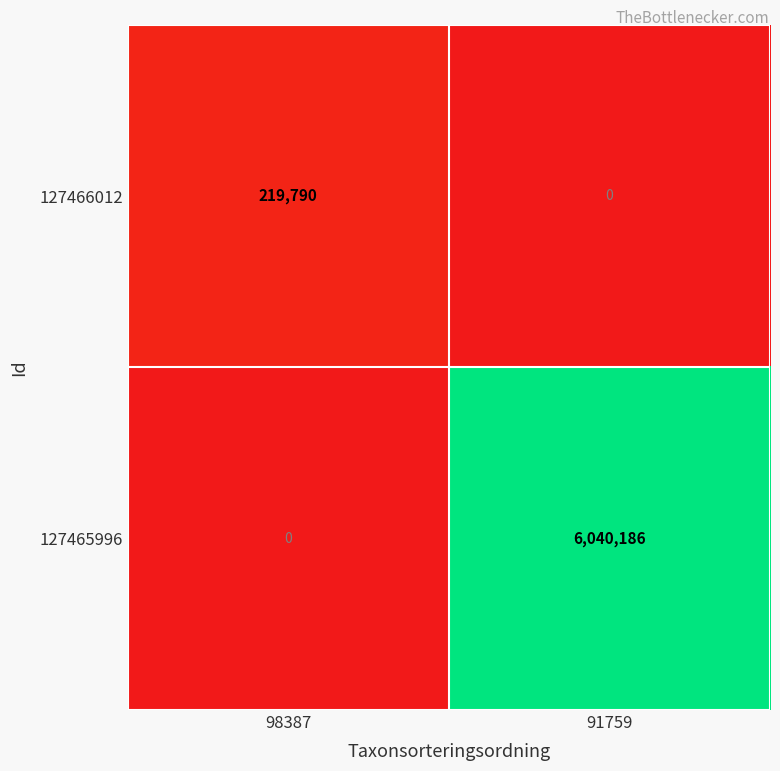

Reading left to right, list all the values displayed in this chart.

127466012: 219790	0
127465996: 0	6040186